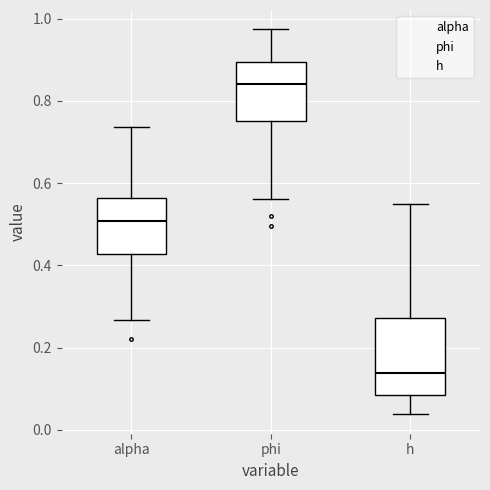

Which box is the tallest, from its lower edge to its upper edge?

h